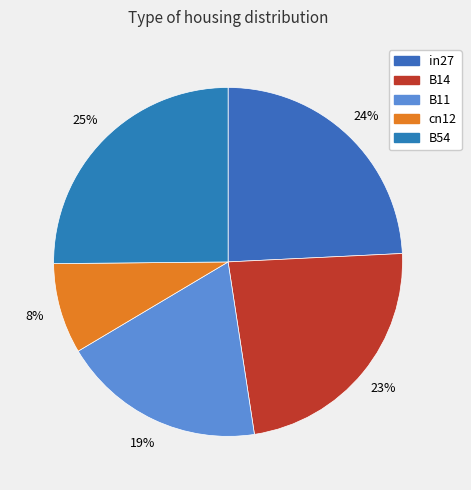

How many segments does this pie chart have?

5